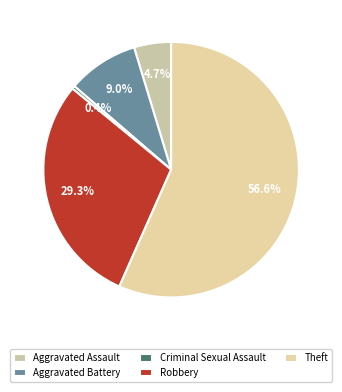

How many segments does this pie chart have?

5